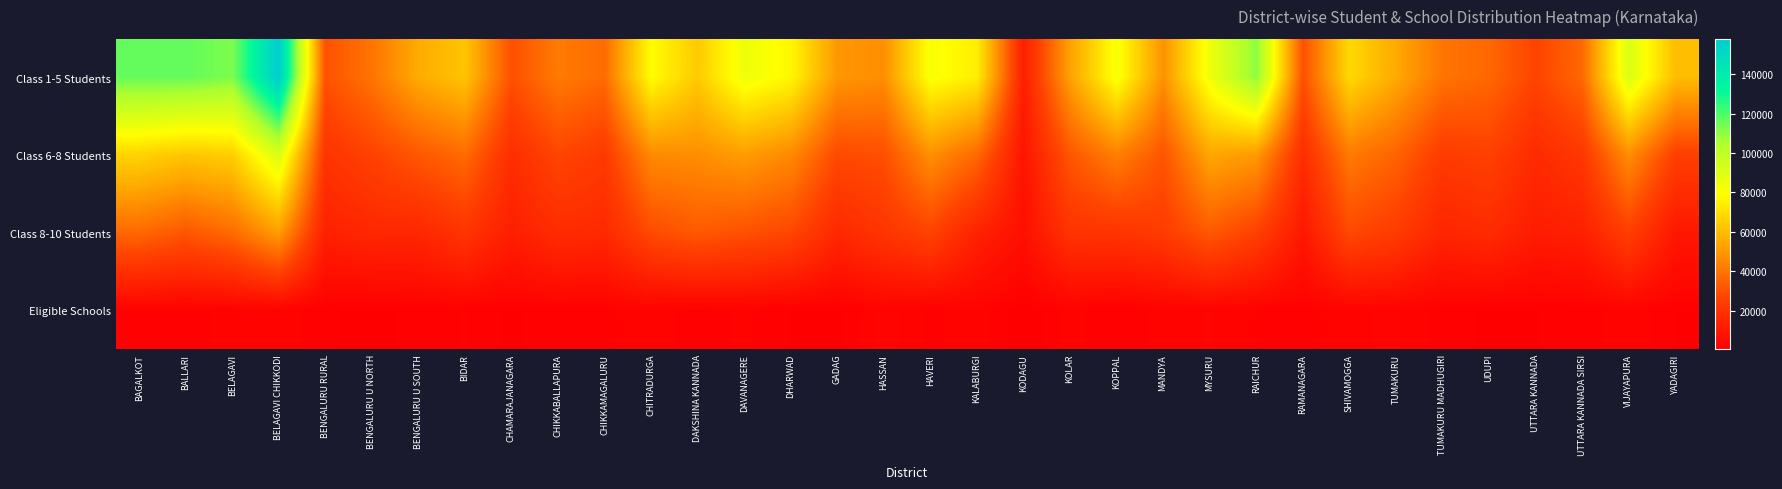

Between GADAG and KOLAR, which is larger?

KOLAR